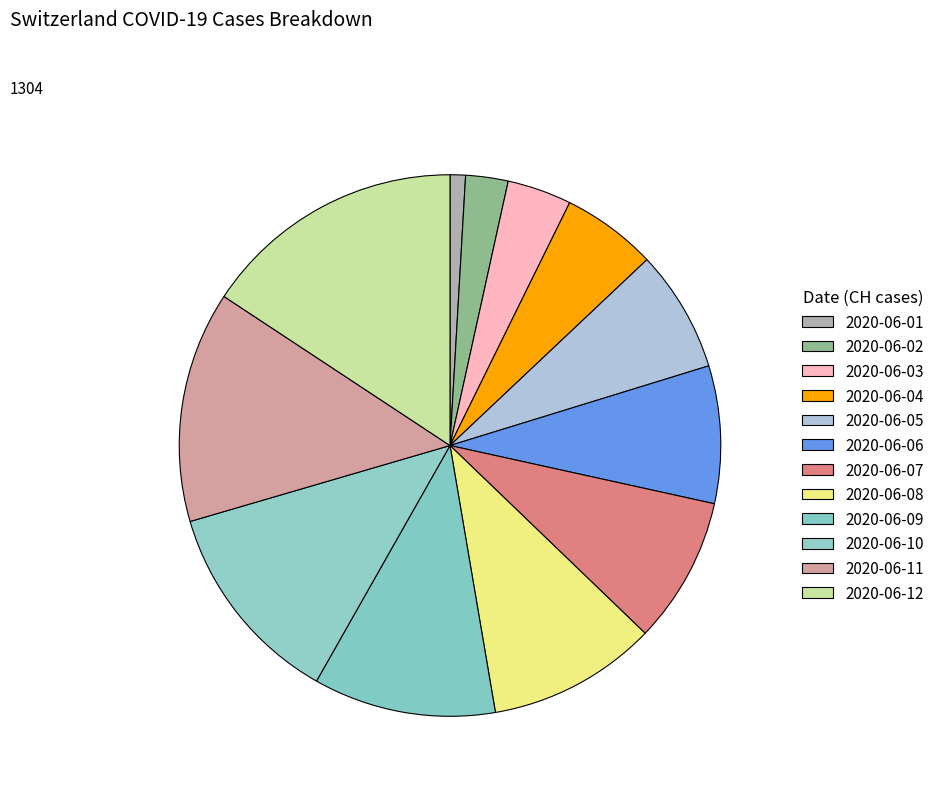

What is the change in value from 2020-06-02 to 2020-06-10?

+127